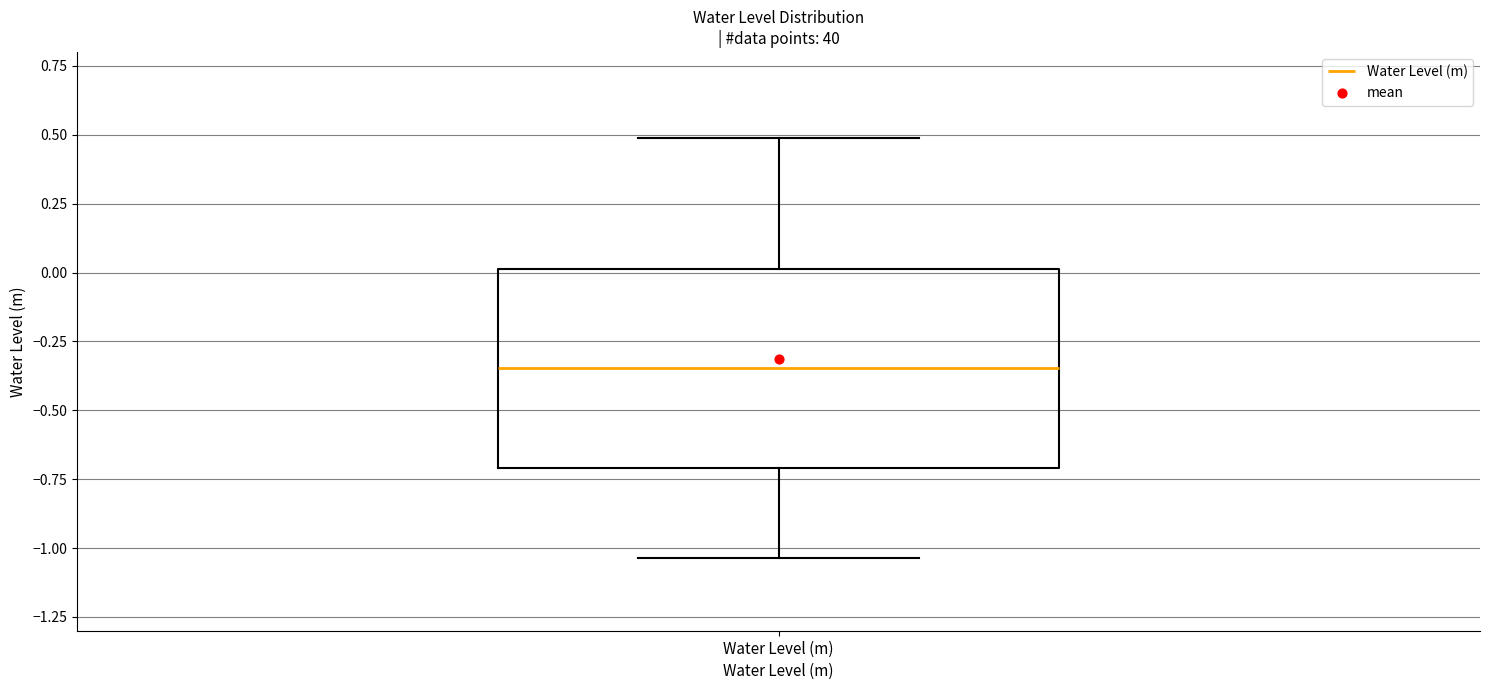

Transcribe this box plot: give where the median line is, the range the box spans, and where the two whiskers end, as read against the y-axis. The values are not printed on the chart, so give them approximately, as read against the axis.

median -0.35, box -0.70 to 0.00, whiskers -1.05 to 0.50